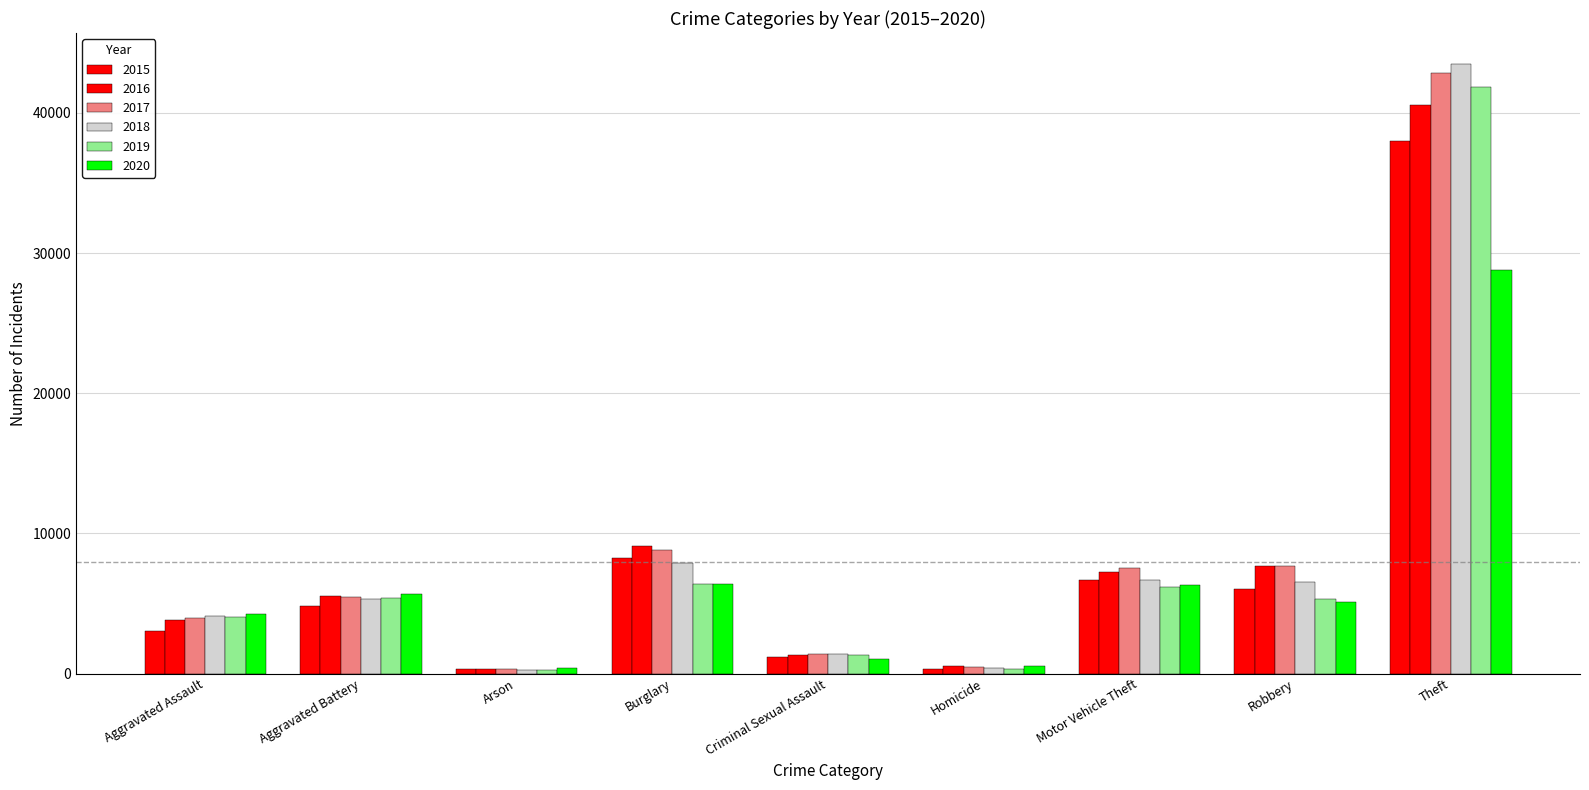

At which label is 2019 closest to 21062?

Burglary